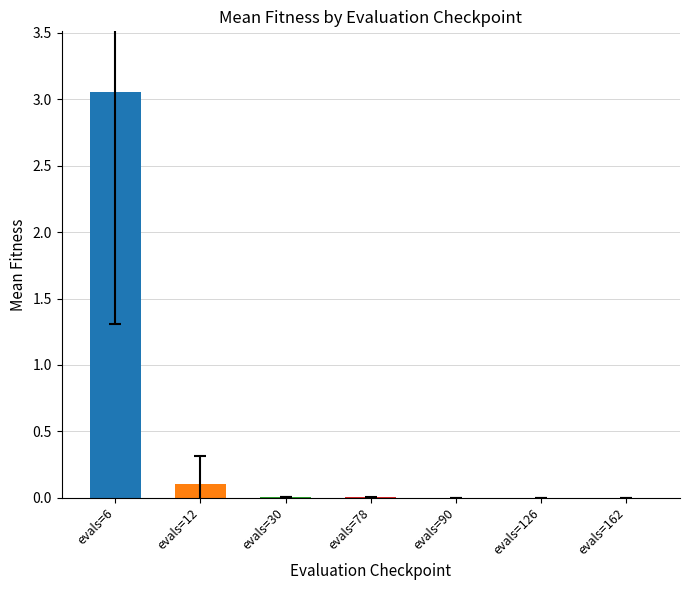

At which category does the chart reach its peak across all series?

evals=6